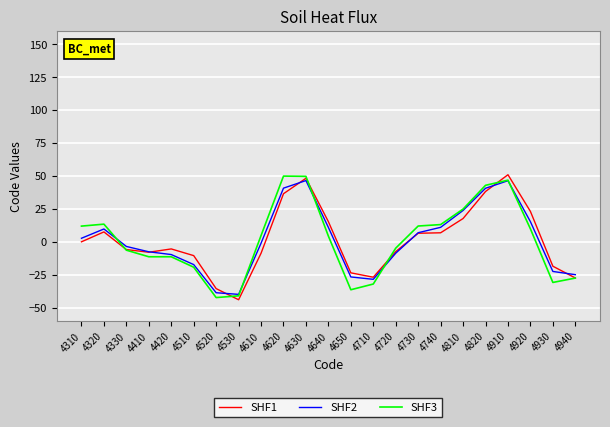

After their last crossing, which series has the higher values: SHF1 or SHF2?

SHF2